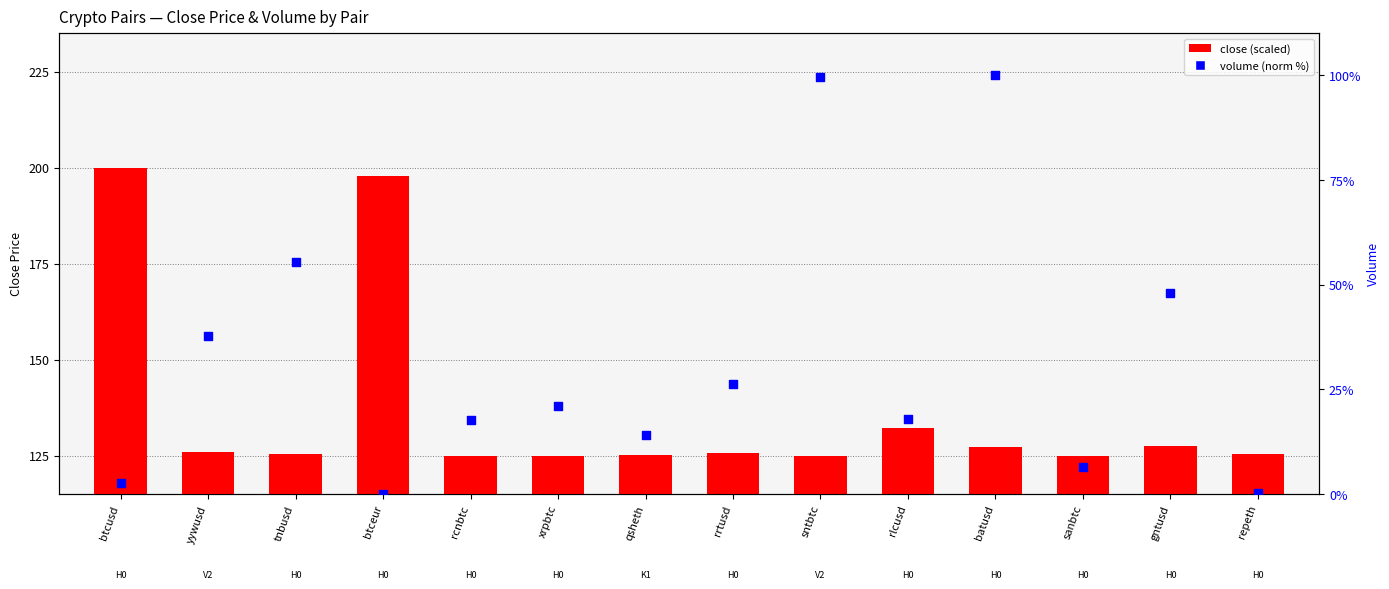

At which category is the sum across all series the highest?

batusd